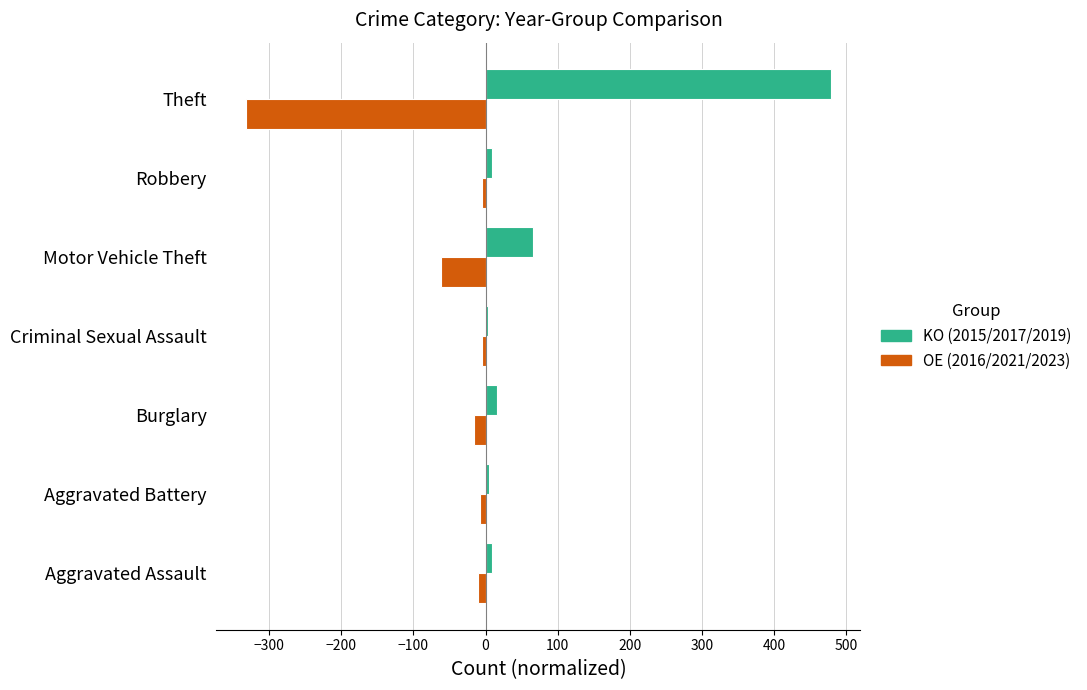

At which category is the sum across all series the highest?

Theft